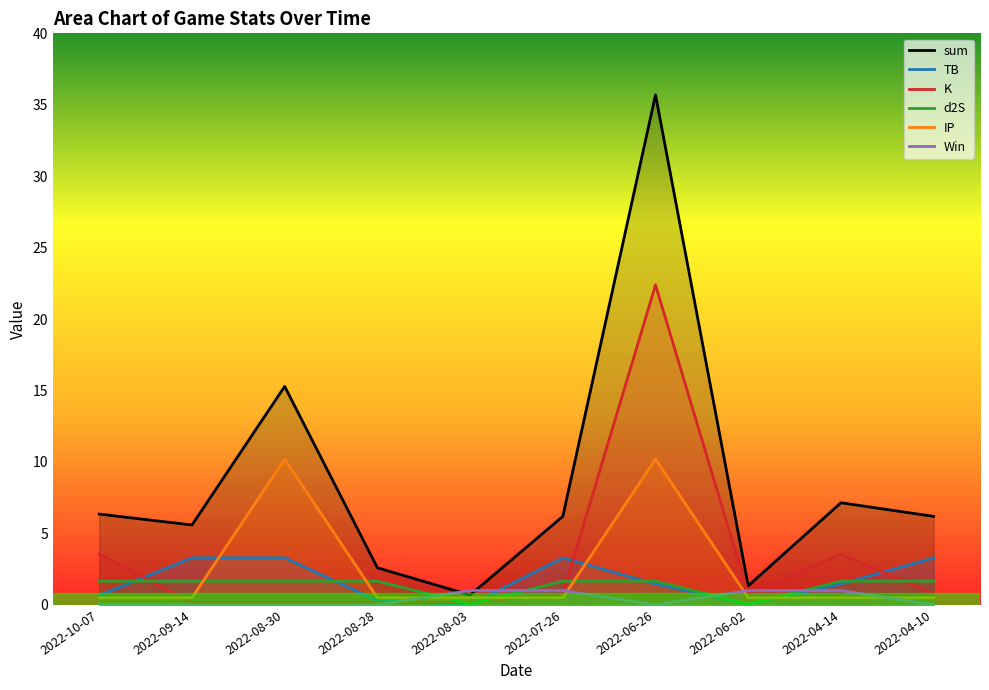

At which label does d2S reach its minimum?

2022-08-03